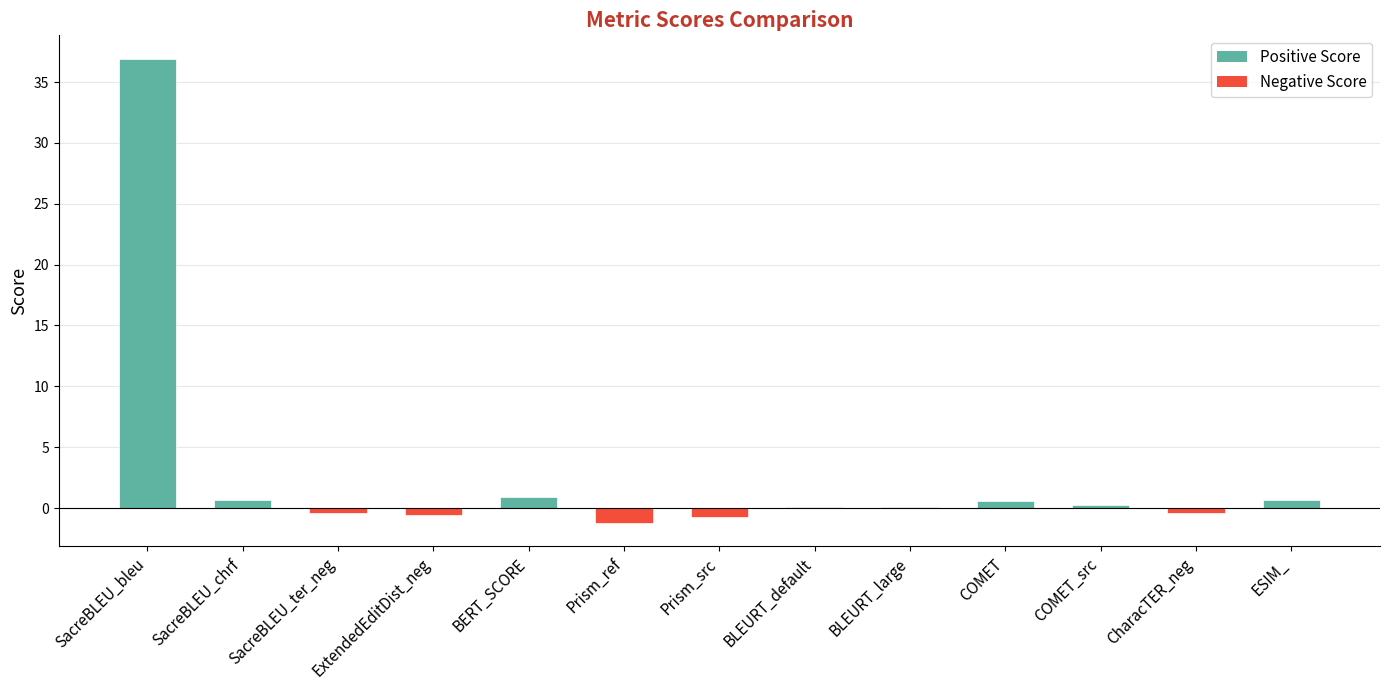

What is the sum of all values?

36.8